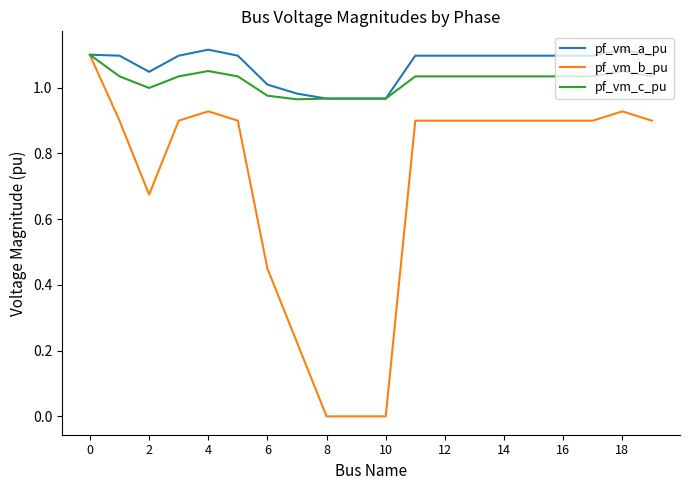

True or false: pf_vm_a_pu and pf_vm_b_pu intersect in this chart.

False